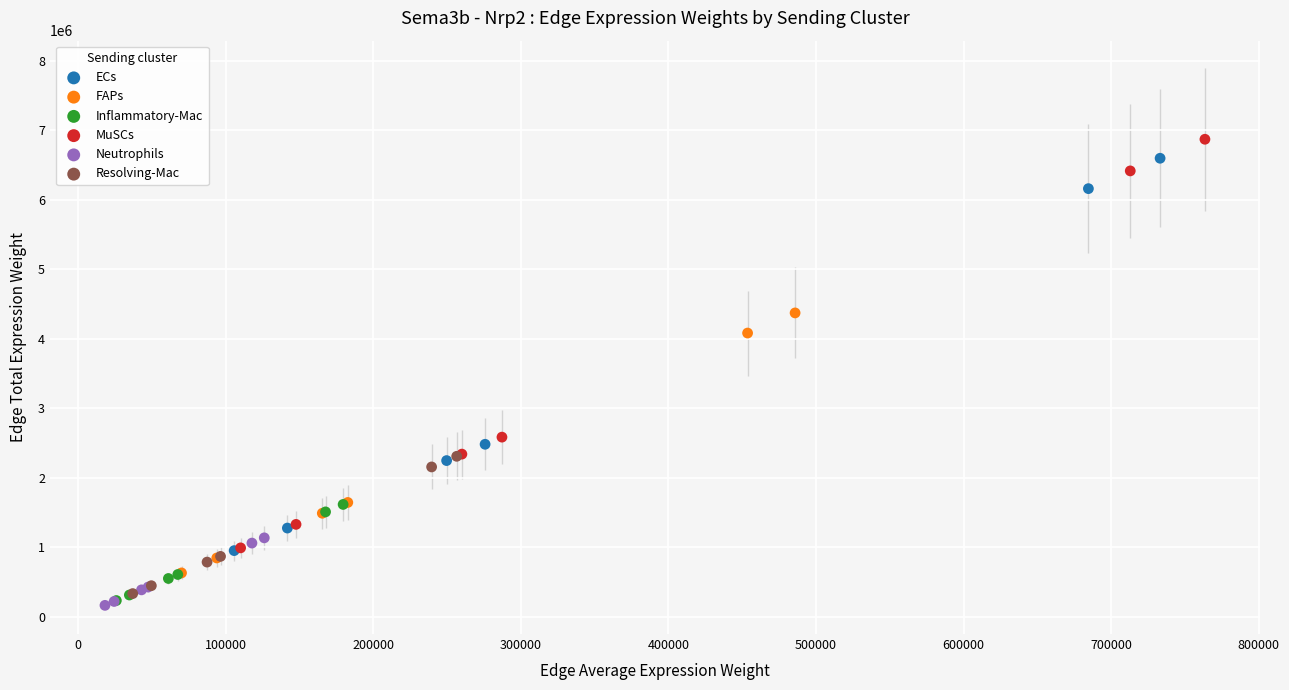

Which series has the largest Y range (max minus min)?

MuSCs